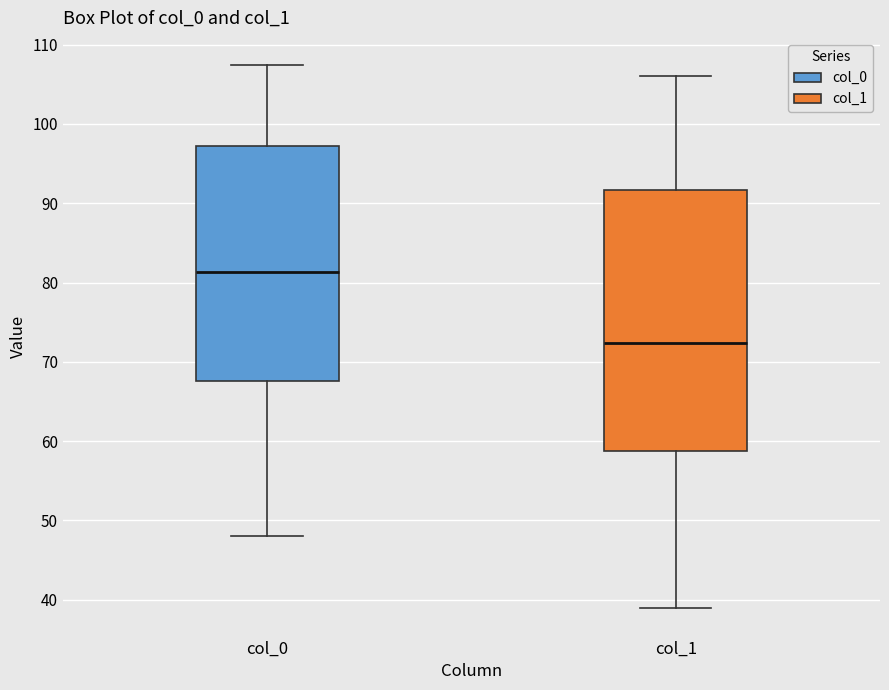

Where is the lower edge of the box for col_0 on the y-axis? The values are not printed on the chart, so give them approximately, as read against the axis.

68